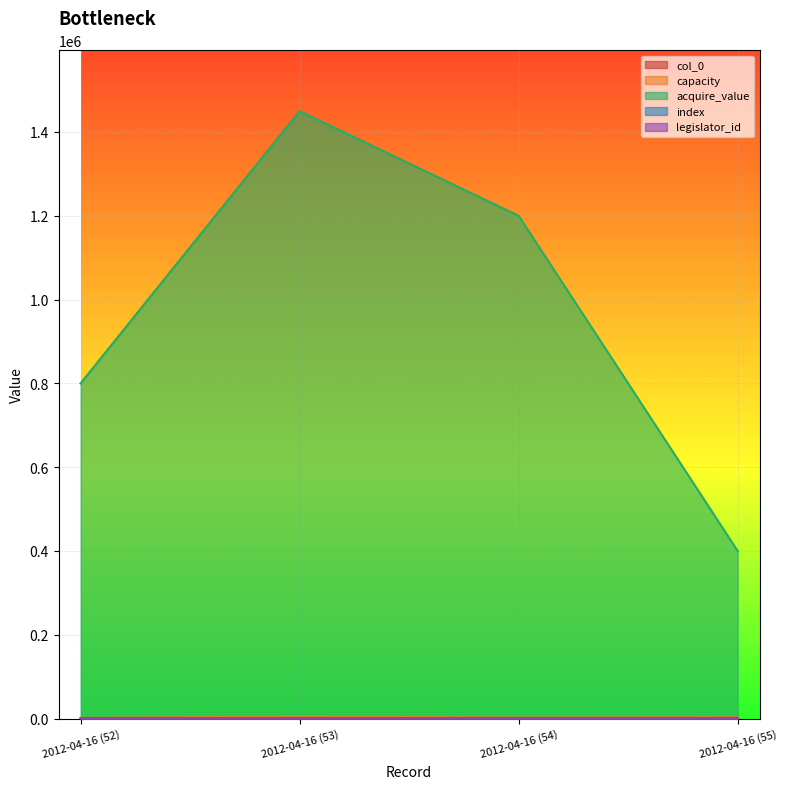

At which category is the sum across all series the highest?

2012-04-16 (53)